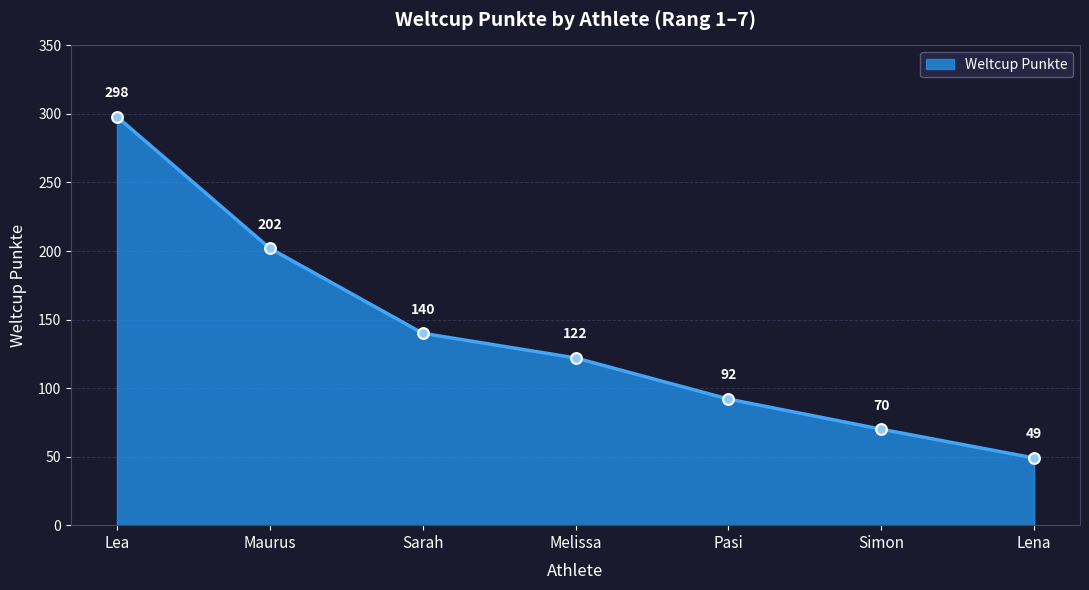

Approximately how many times larger is the value at Sarah compared to Maurus?

0.7